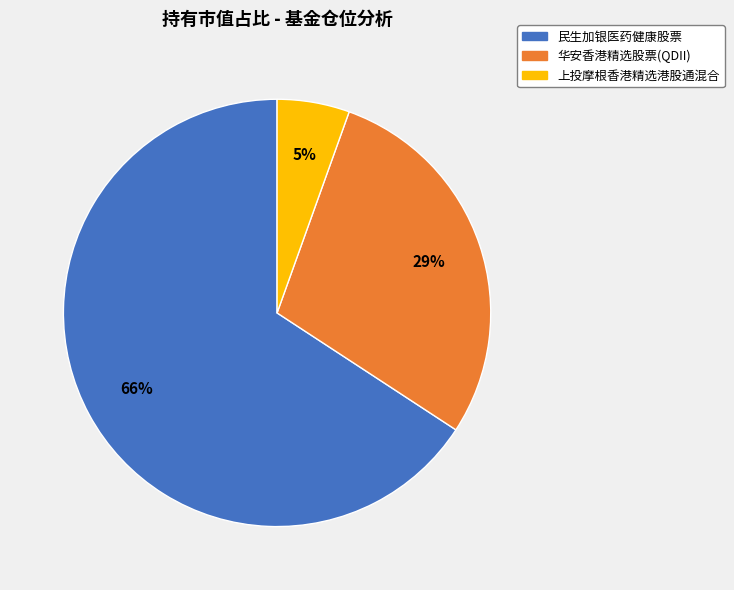

Is it true that 华安香港精选股票(QDII) is 15% of the pie?

False